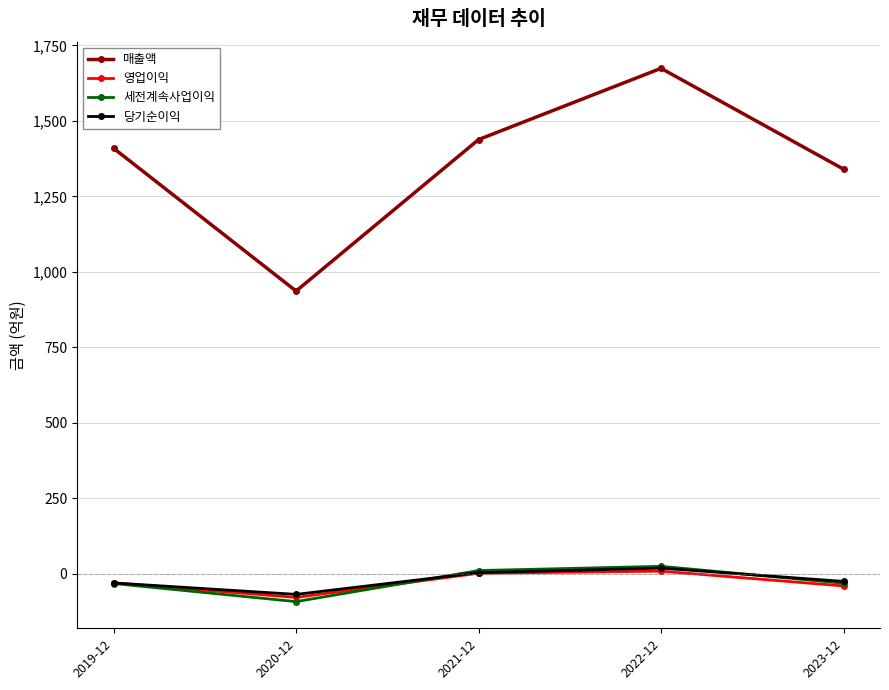

At which label does 세전계속사업이익 reach its minimum?

2020-12